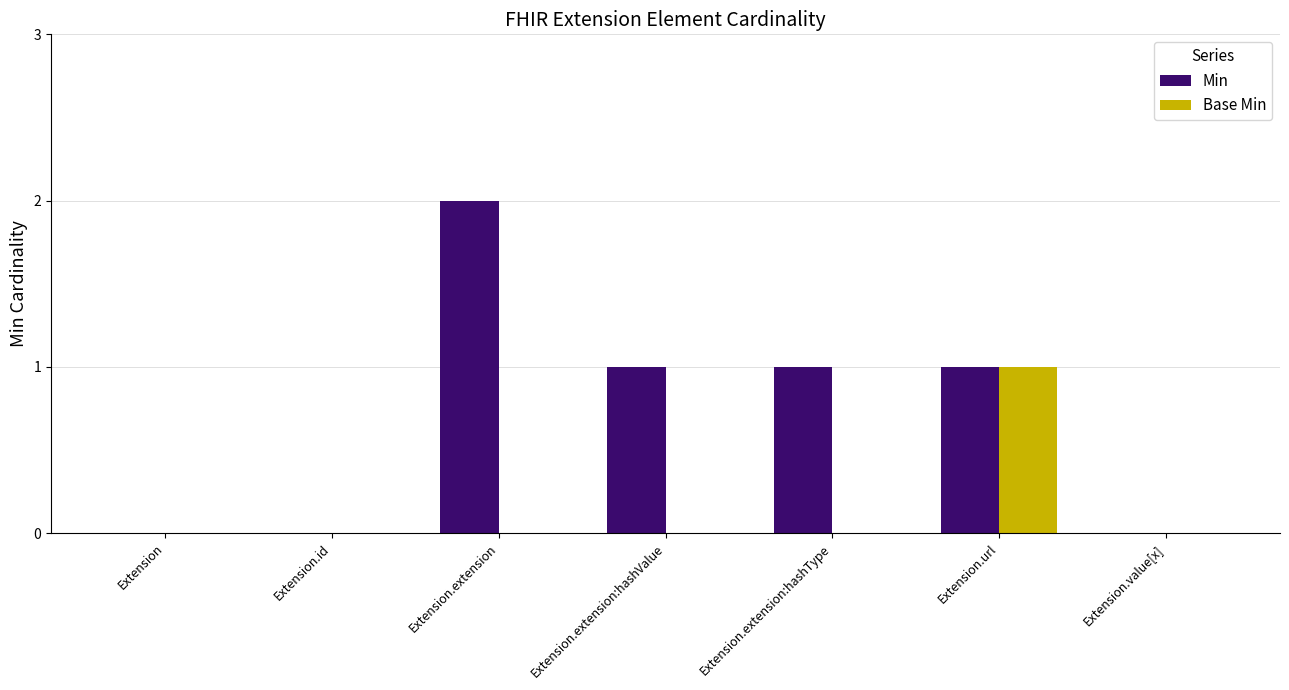

Which category has the highest value across all series?

Extension.extension